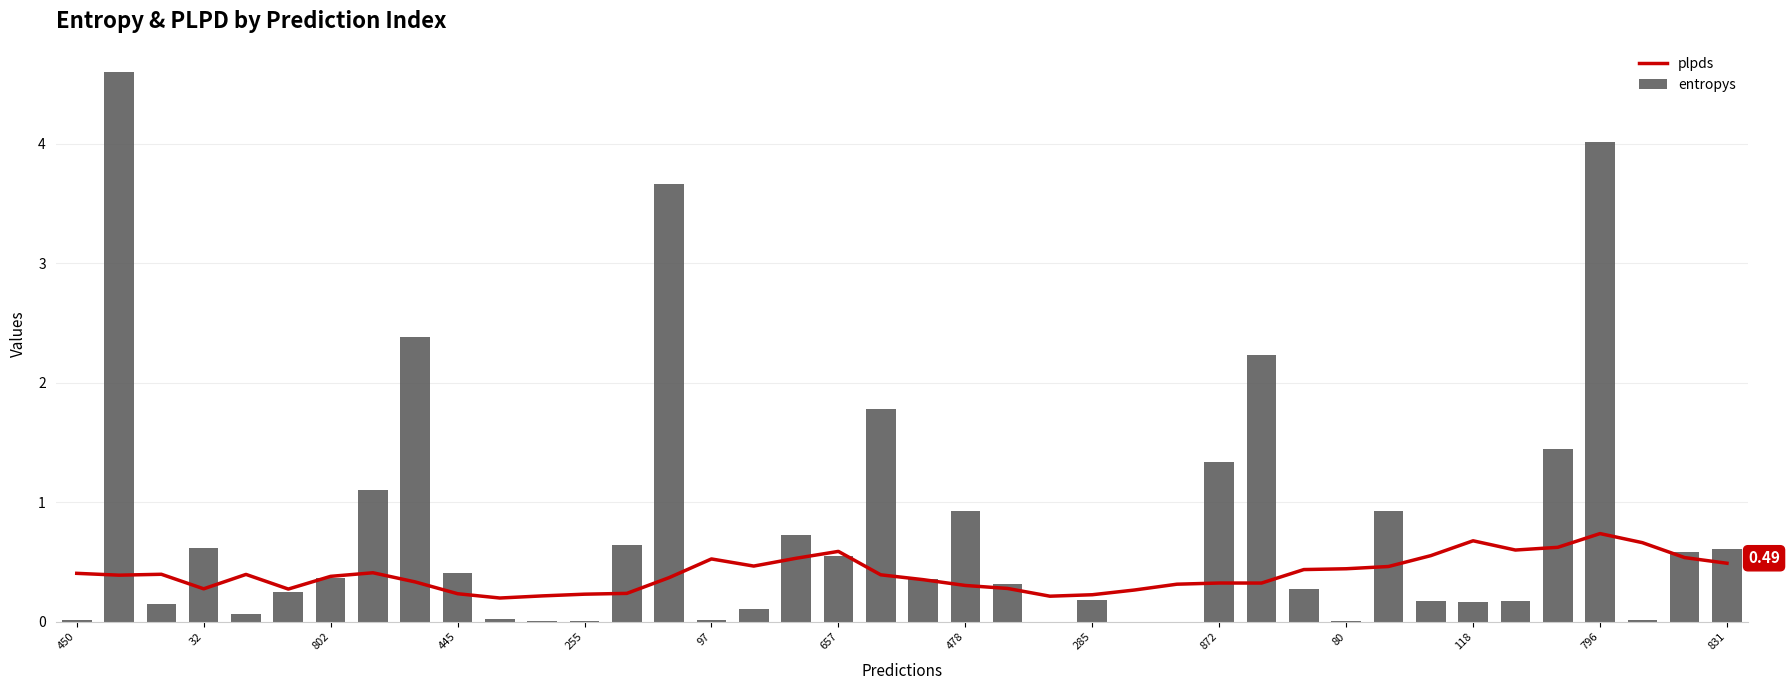

Between 17 and 23, which is larger?

17